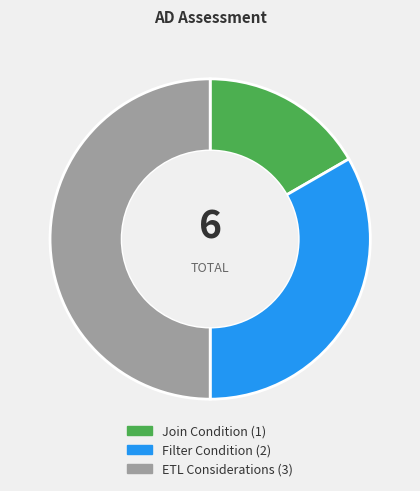

Does Filter Condition represent more than half of the total?

No